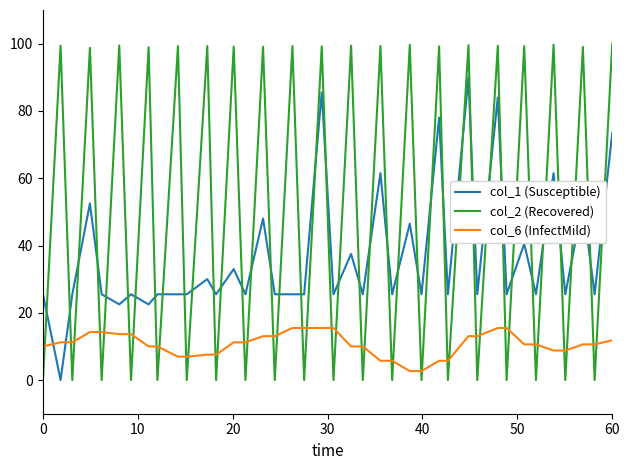

What is the sum of all col_2 (Recovered) values?

1986.1